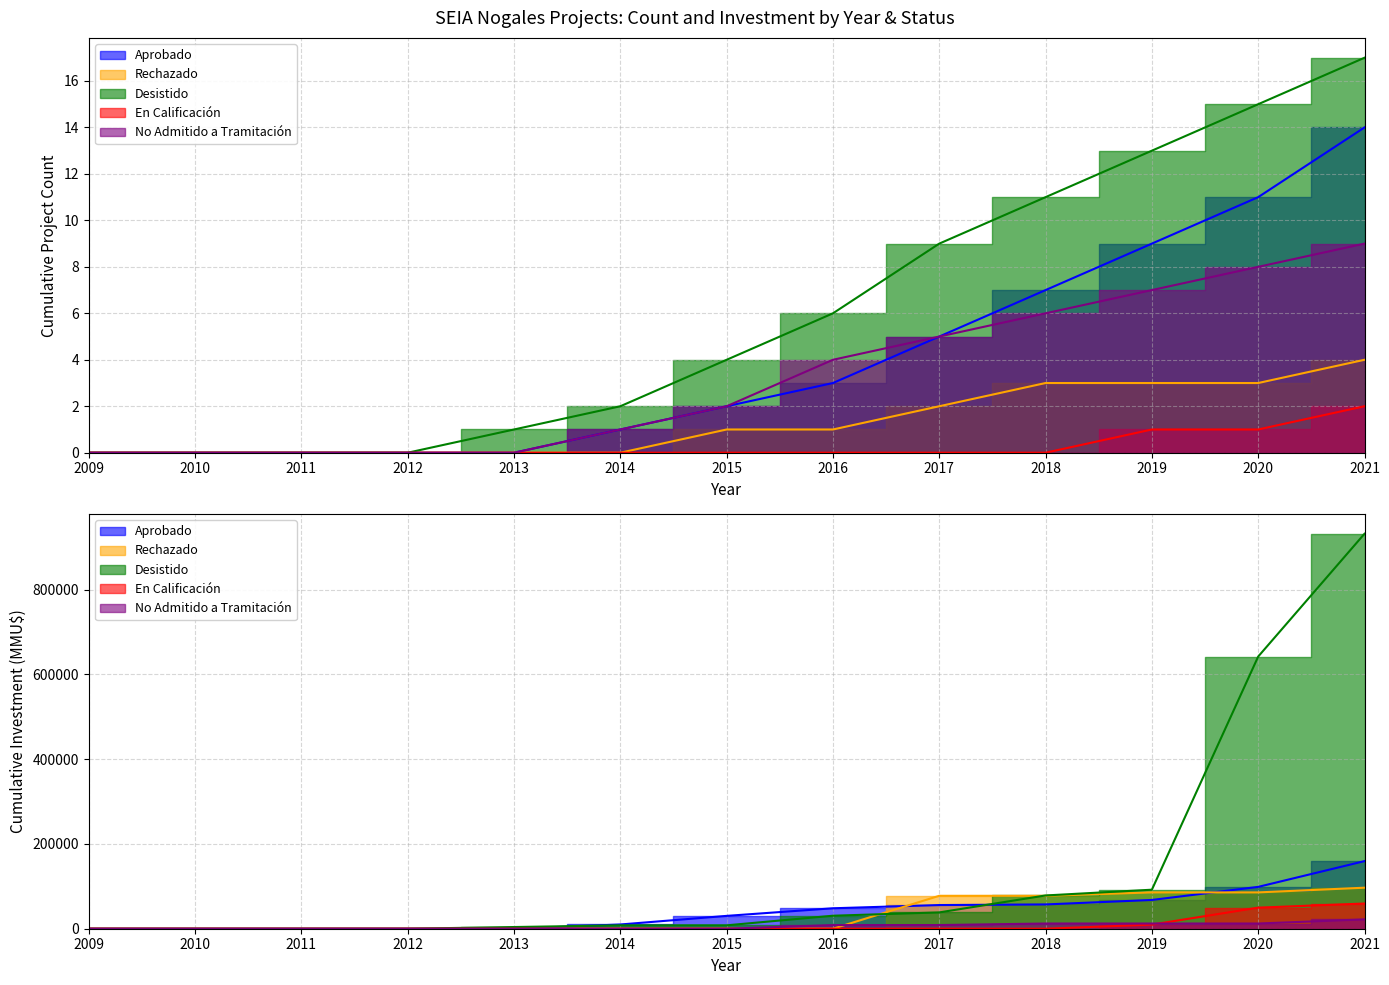

The En Calificación series shows 0 at 2012. True or false?

True